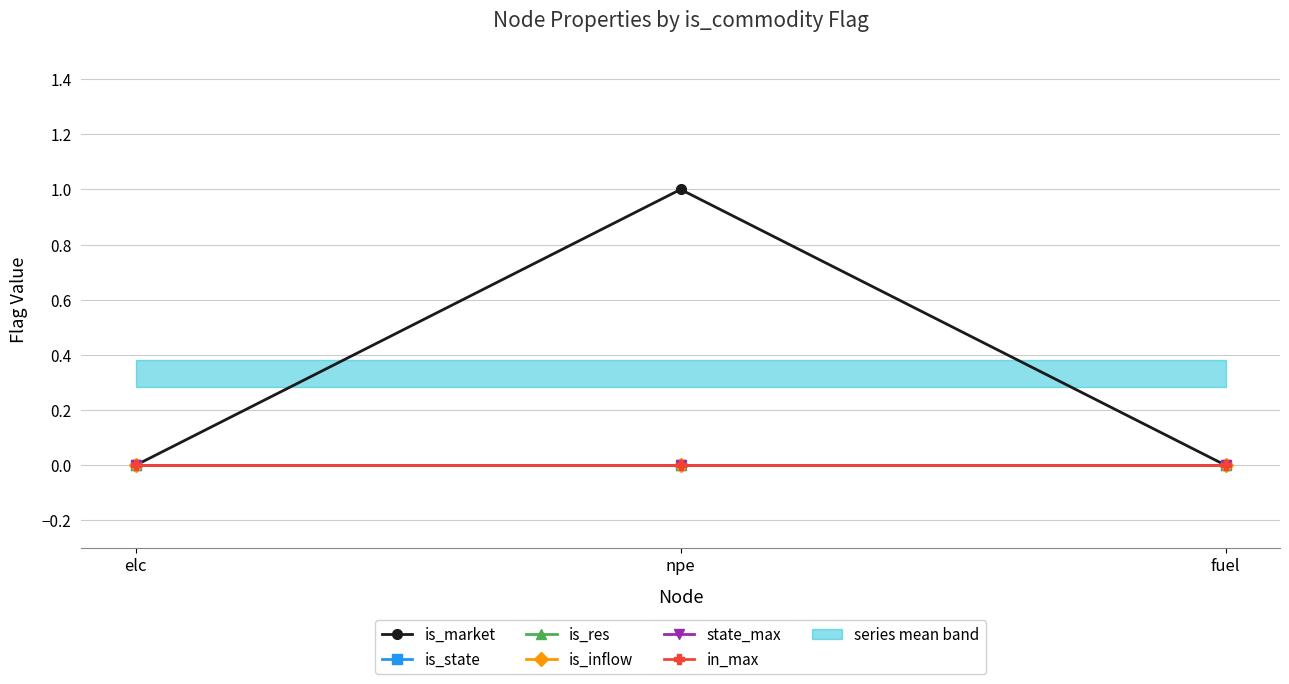

At how many categories does at least one series exceed 0?

1